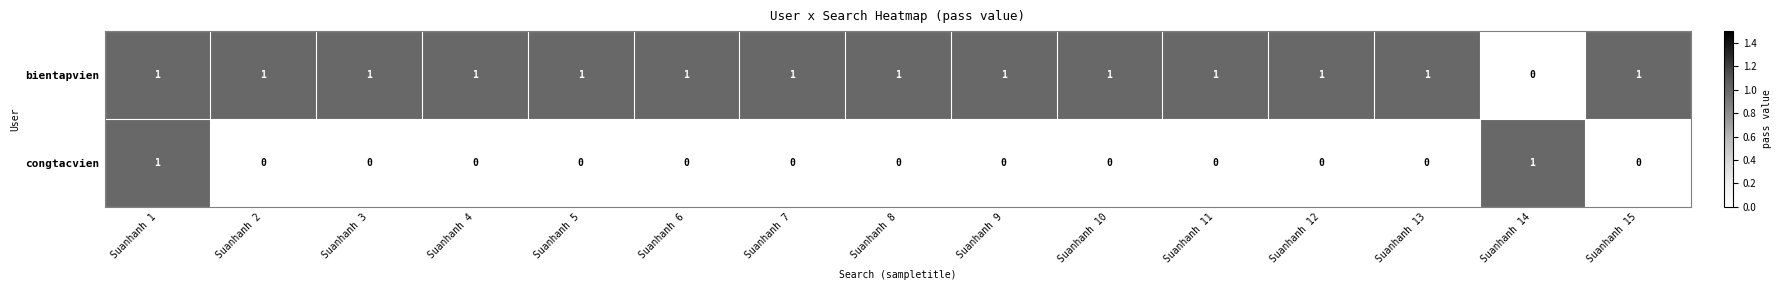

At which label does bientapvien reach its minimum?

Suanhanh 14